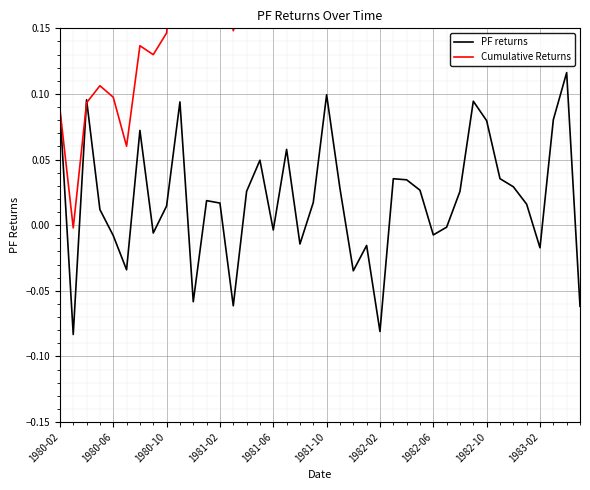

Which series has the largest total across all categories?

Cumulative Returns